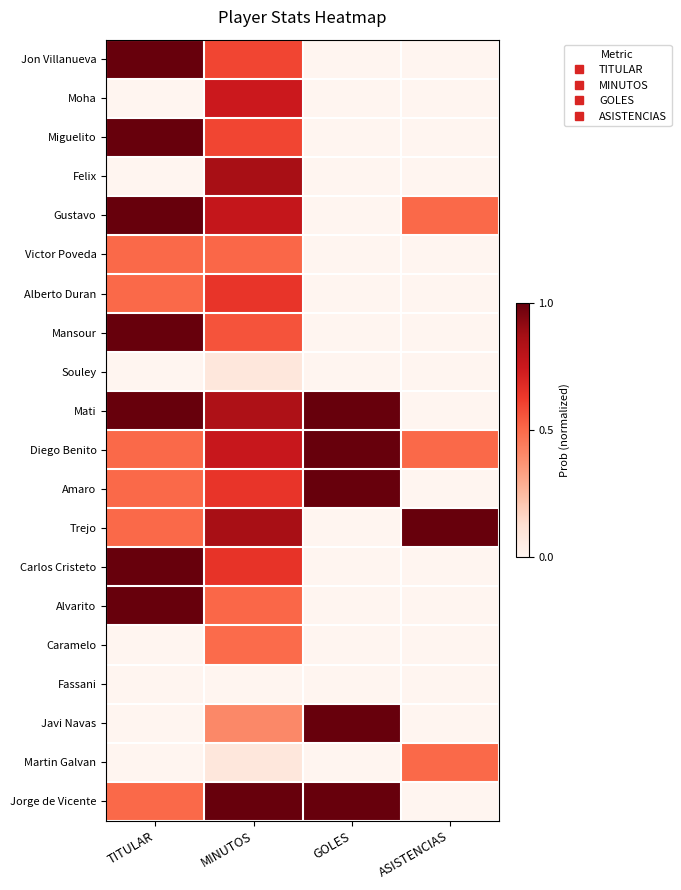

Rank the series by their maximum value, from lowest to highest.

Fassani, Souley, Caramelo, Martin Galvan, Victor Poveda, Alberto Duran, Moha, Felix, Jon Villanueva, Miguelito, Gustavo, Mansour, Mati, Diego Benito, Amaro, Trejo, Carlos Cristeto, Alvarito, Javi Navas, Jorge de Vicente